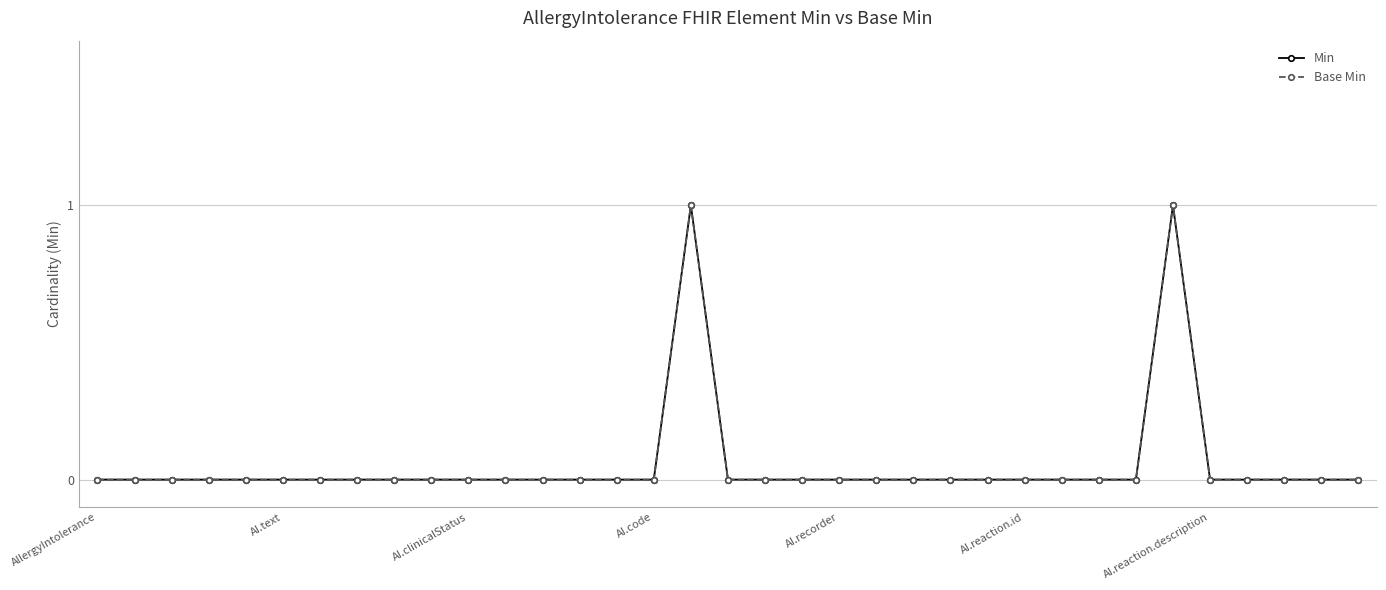

Is this an area chart (filled region under the line)?

No